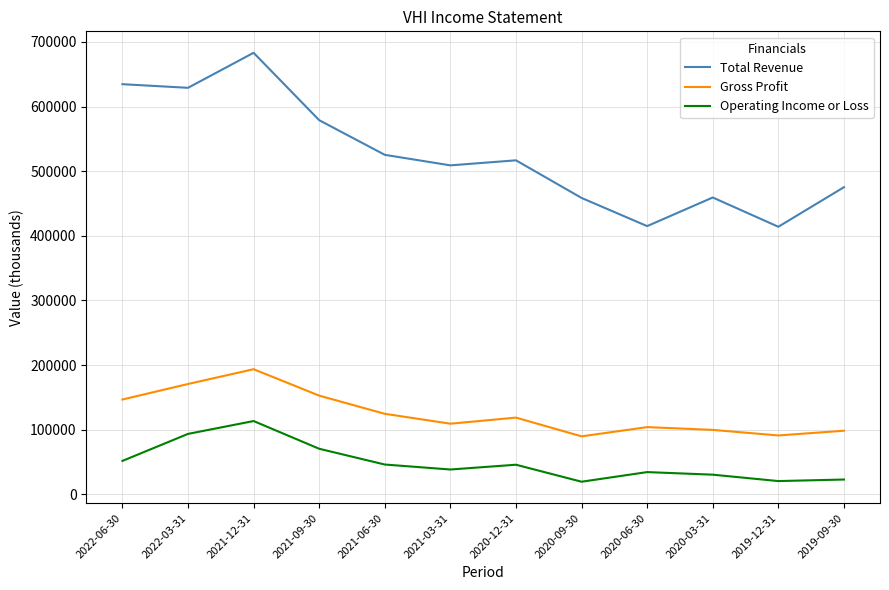

At which label is Total Revenue closest to 548600?

2021-06-30